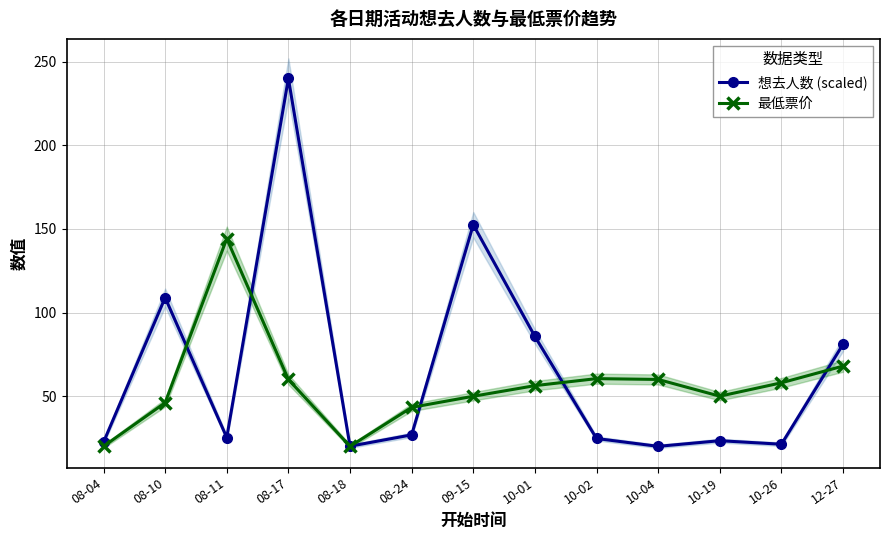

How many interior local valleys does the 想去人数 (scaled) series have?

4